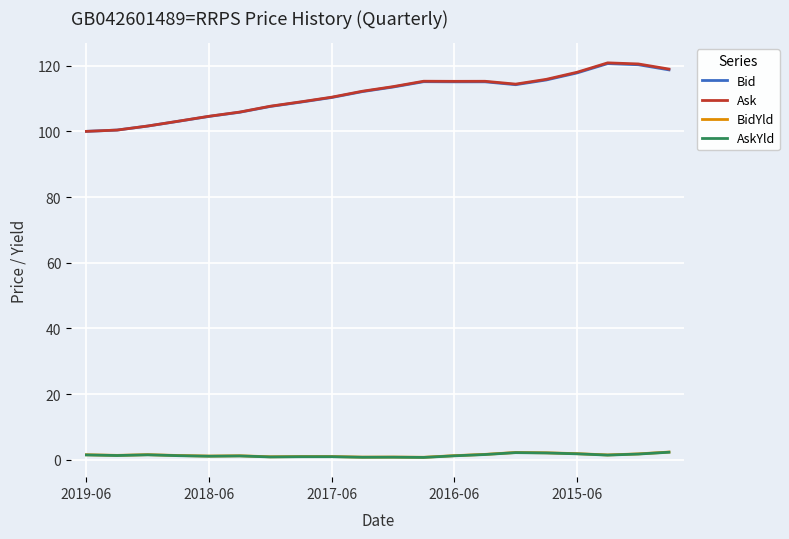

What is the difference between the maximum and second lowest values in the Ask series?

20.5